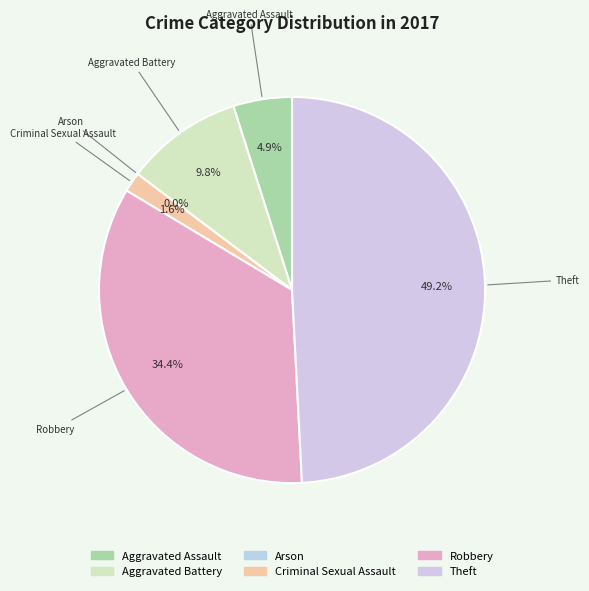

True or false: Robbery accounts for 45% of the total.

False